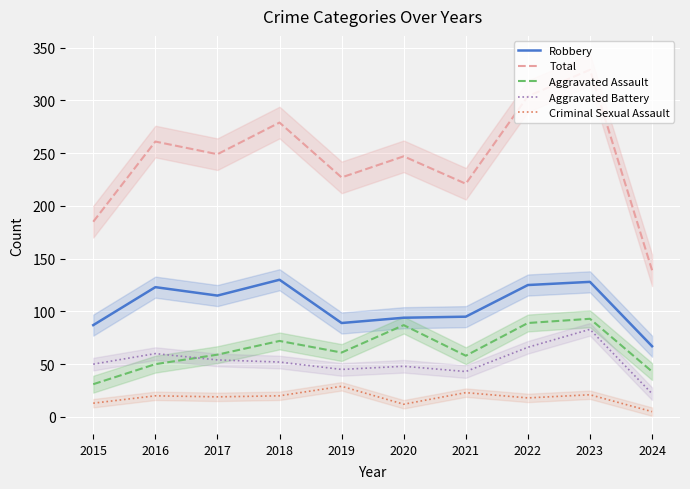

What is the average value of the Aggravated Battery series?

52